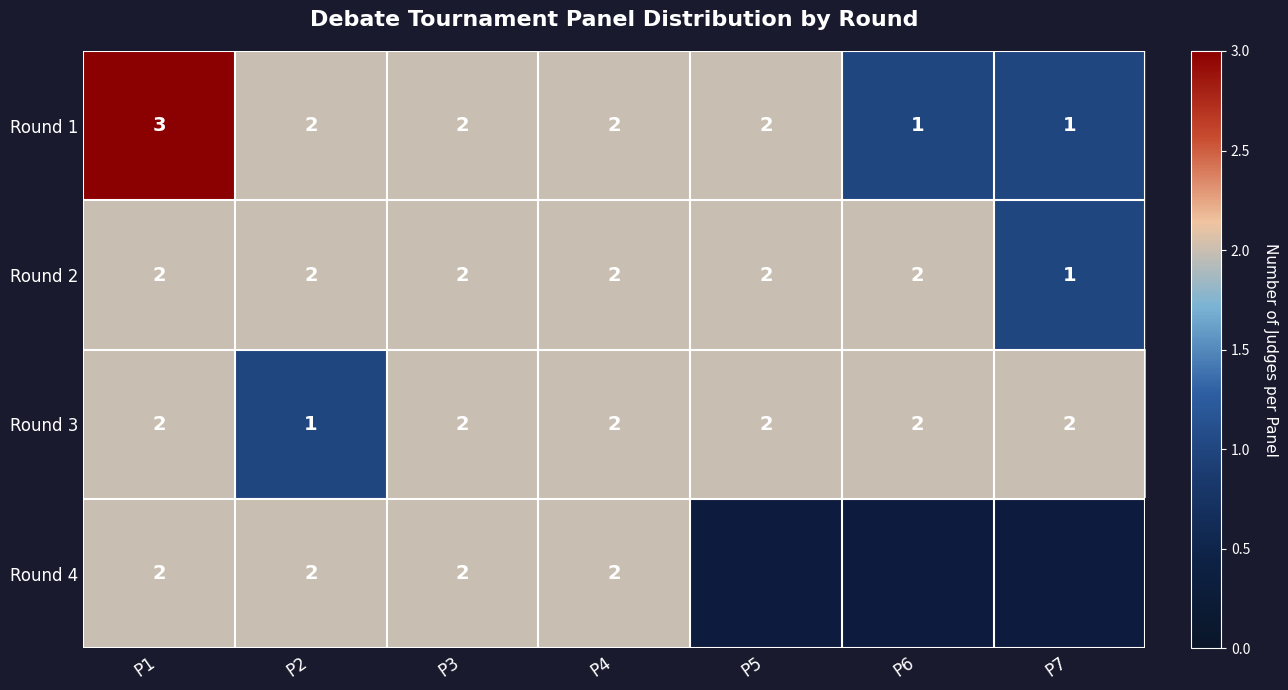

What is the total value across all series at P4?

8